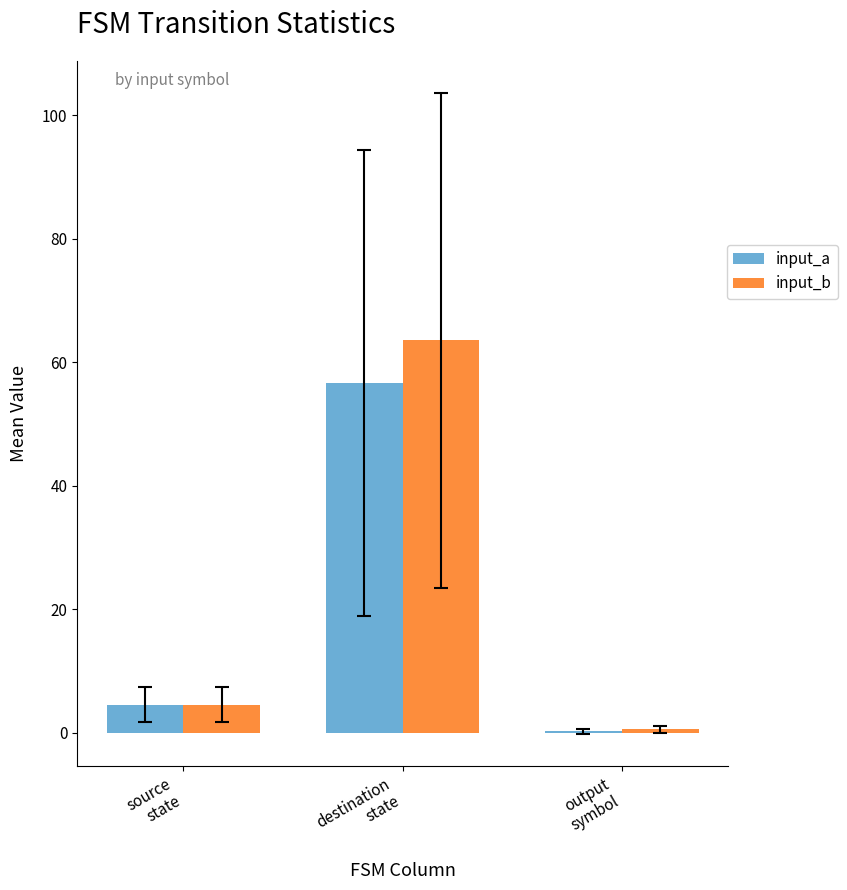

What is the maximum value shown in the chart?

63.5